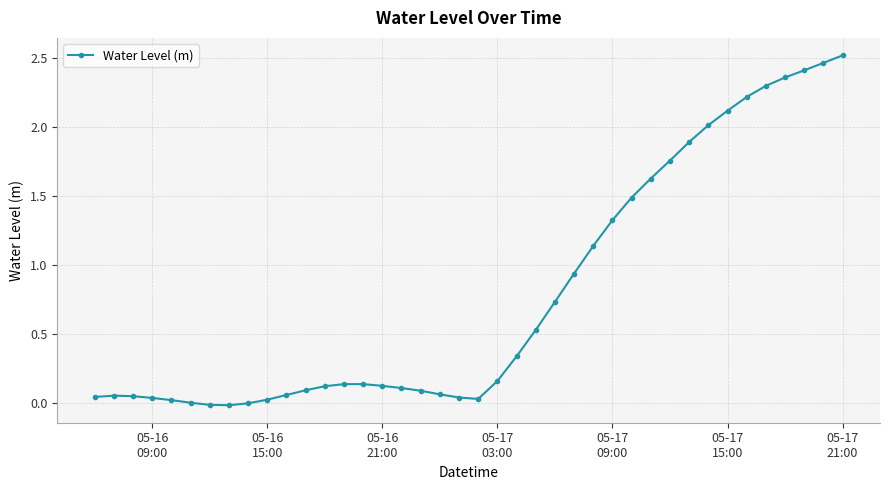

What is the average value?

0.8